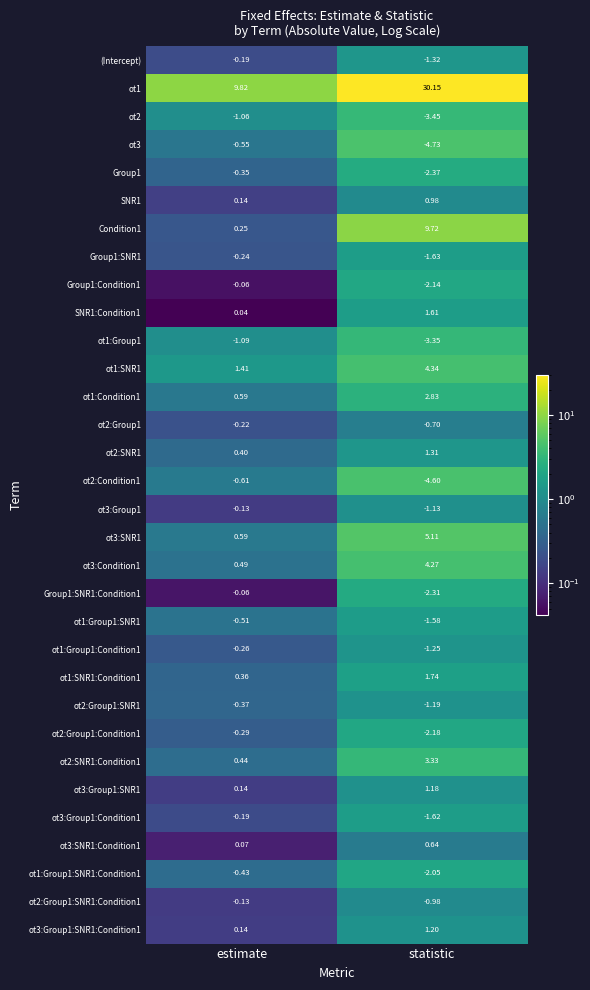

Rank the series at statistic from lowest to highest value.

ot3, ot2:Condition1, ot2, ot1:Group1, Group1, Group1:SNR1:Condition1, ot2:Group1:Condition1, Group1:Condition1, ot1:Group1:SNR1:Condition1, Group1:SNR1, ot3:Group1:Condition1, ot1:Group1:SNR1, (Intercept), ot1:Group1:Condition1, ot2:Group1:SNR1, ot3:Group1, ot2:Group1:SNR1:Condition1, ot2:Group1, ot3:SNR1:Condition1, SNR1, ot3:Group1:SNR1, ot3:Group1:SNR1:Condition1, ot2:SNR1, SNR1:Condition1, ot1:SNR1:Condition1, ot1:Condition1, ot2:SNR1:Condition1, ot3:Condition1, ot1:SNR1, ot3:SNR1, Condition1, ot1